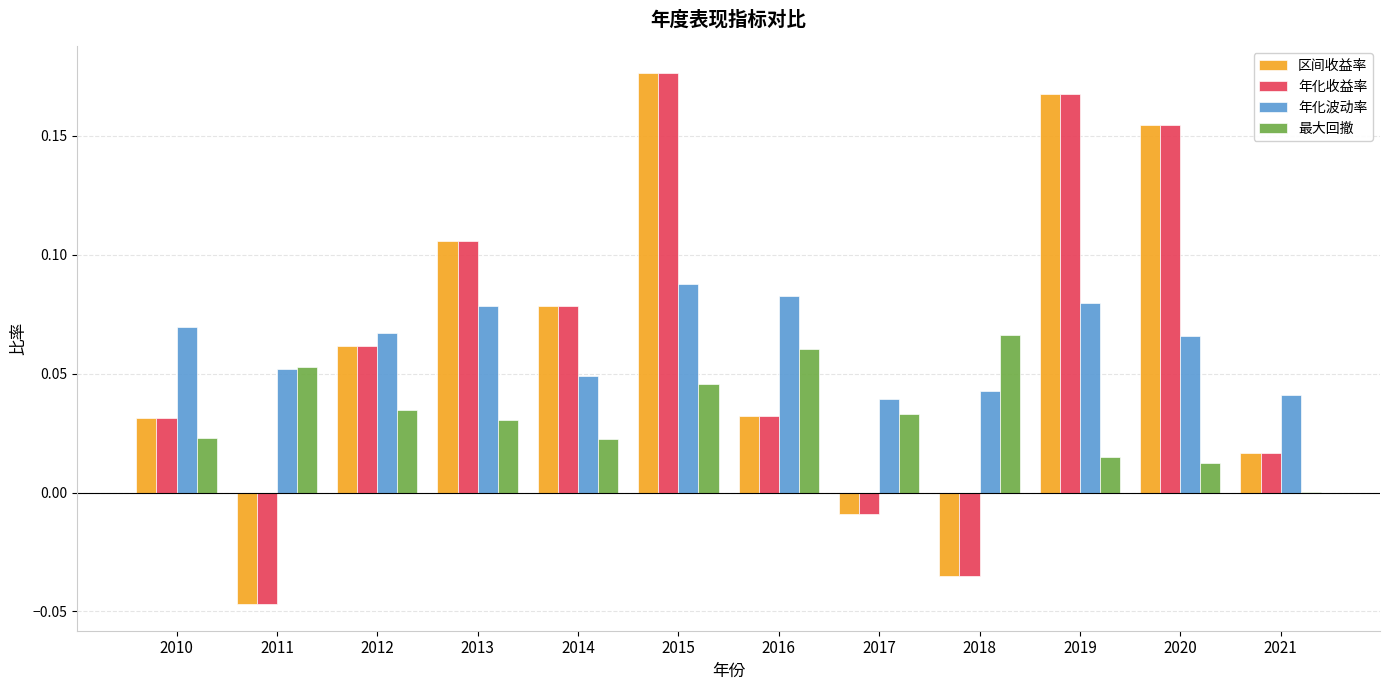

True or false: 年化收益率 has a value of 0.1 at 2015.

False